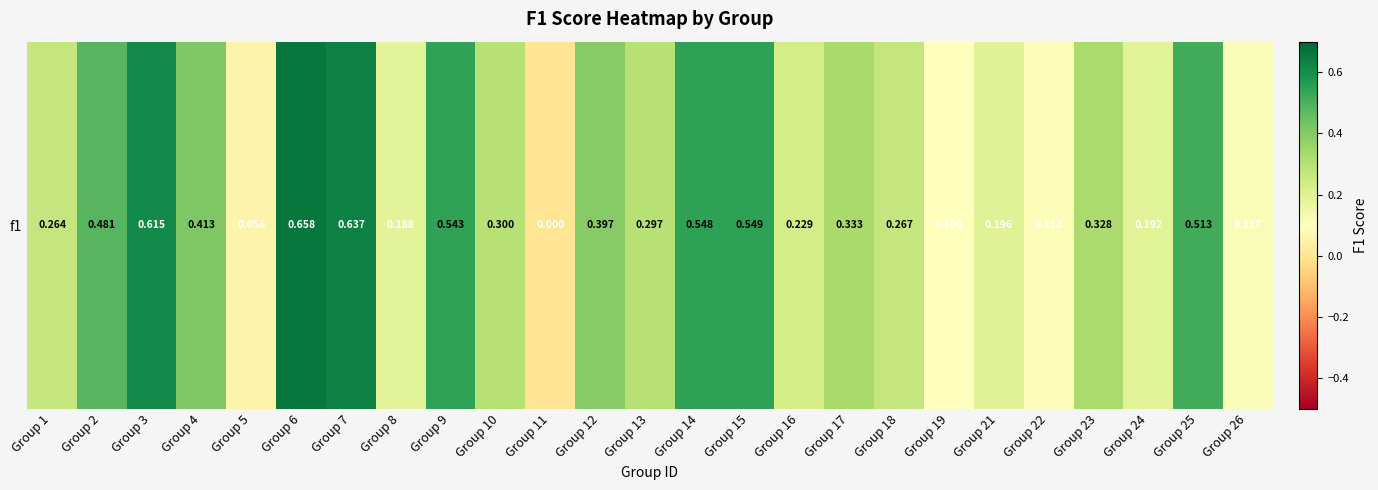

What is the difference between the second highest and minimum values?

0.6